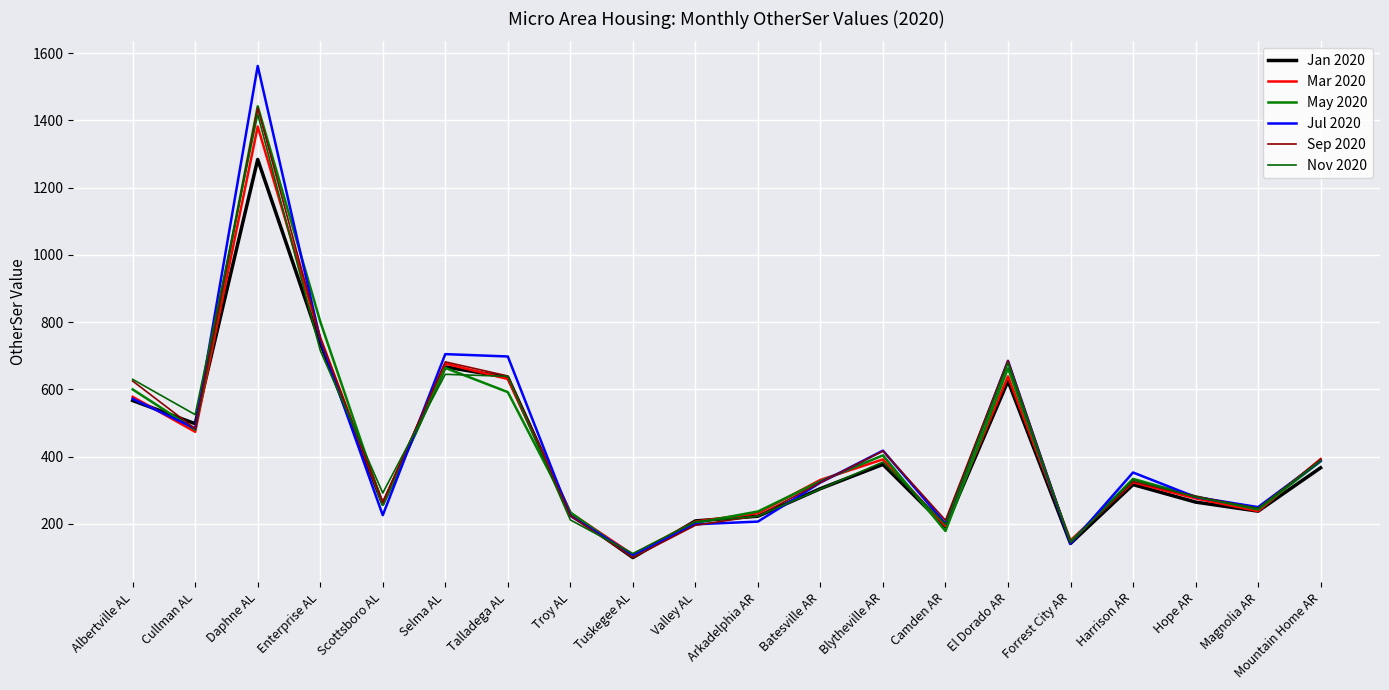

Between which two adjacent categories do Jan 2020 and Mar 2020 first intersect?

Albertville AL and Cullman AL